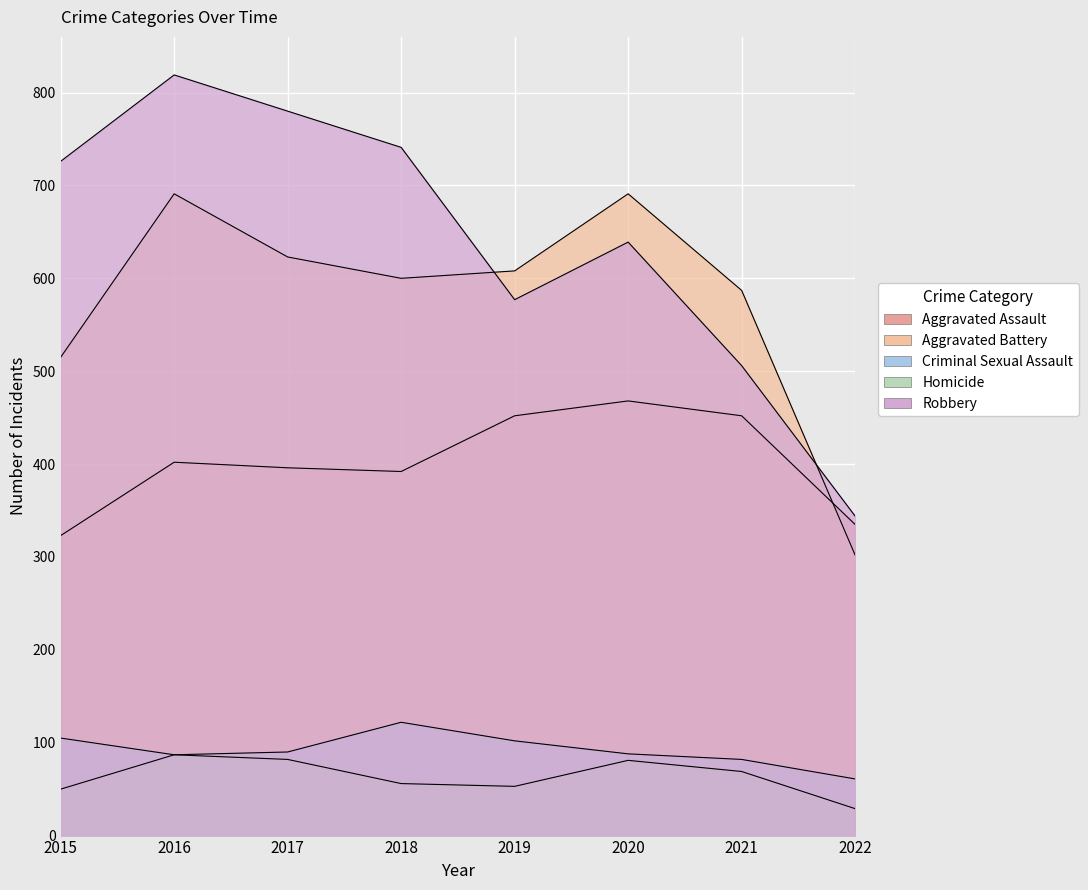

At which label is Aggravated Battery closest to 496?

2015